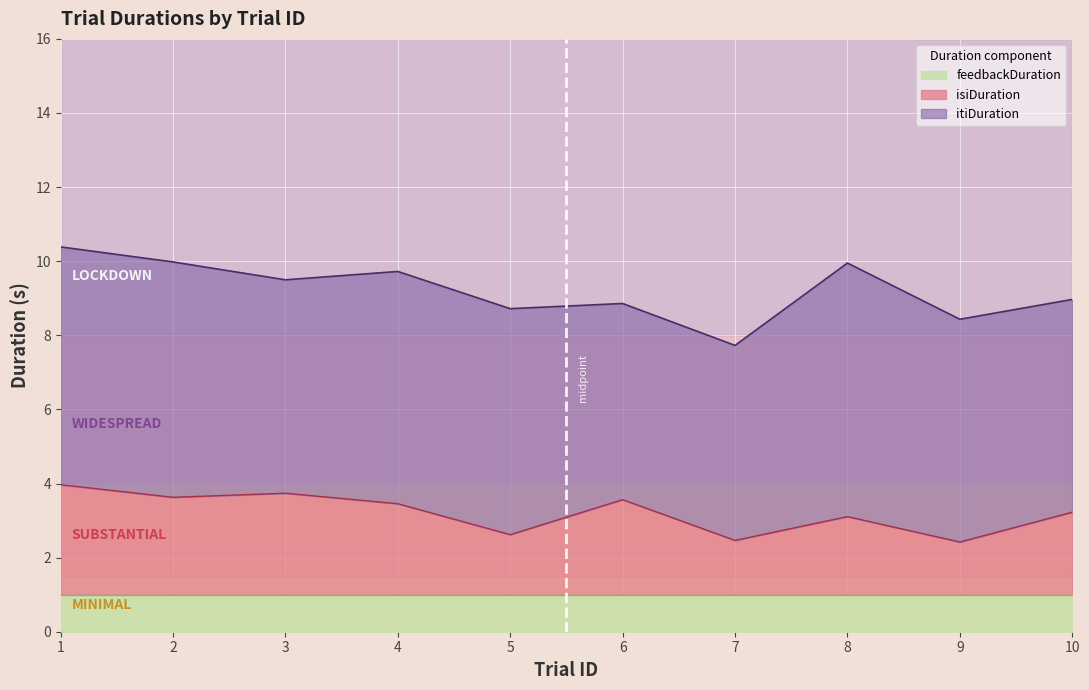

At which category is the sum across all series the highest?

1